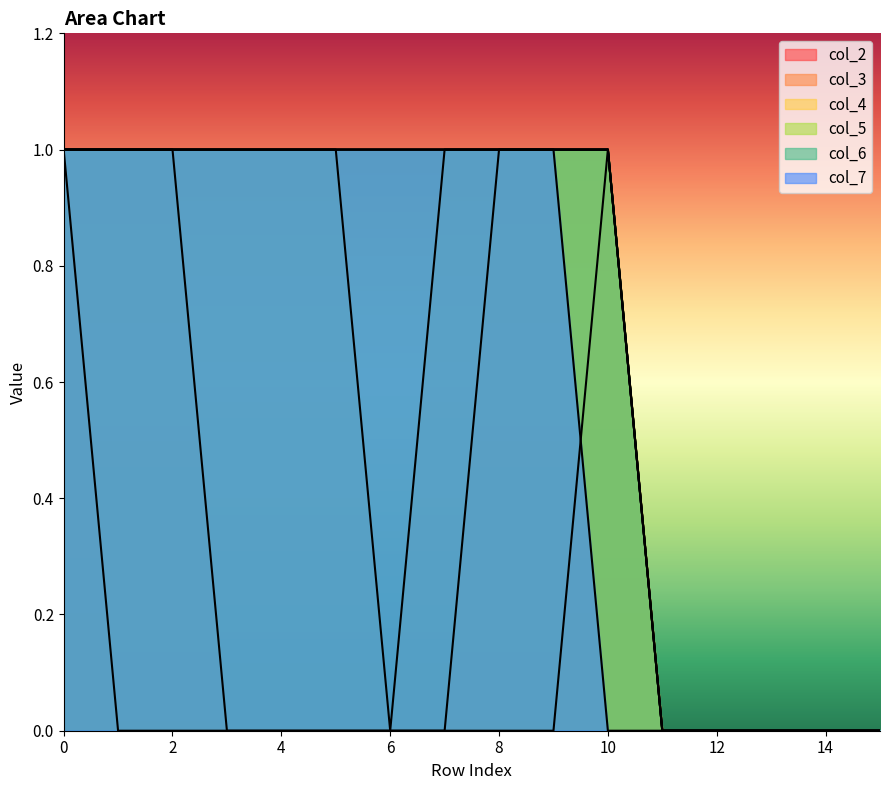

The value of col_6 at 6 is 1. True or false?

True